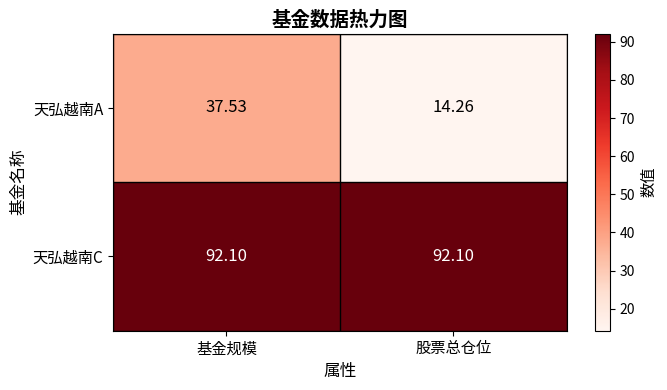

At which label does 天弘越南A reach its minimum?

股票总仓位